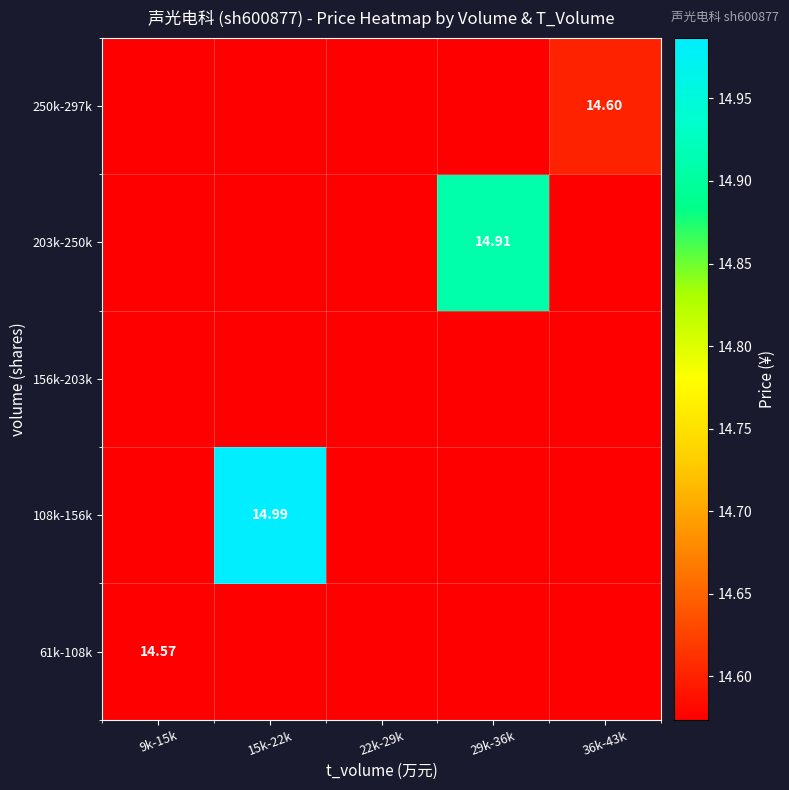

What is the greatest value displayed?

15.0